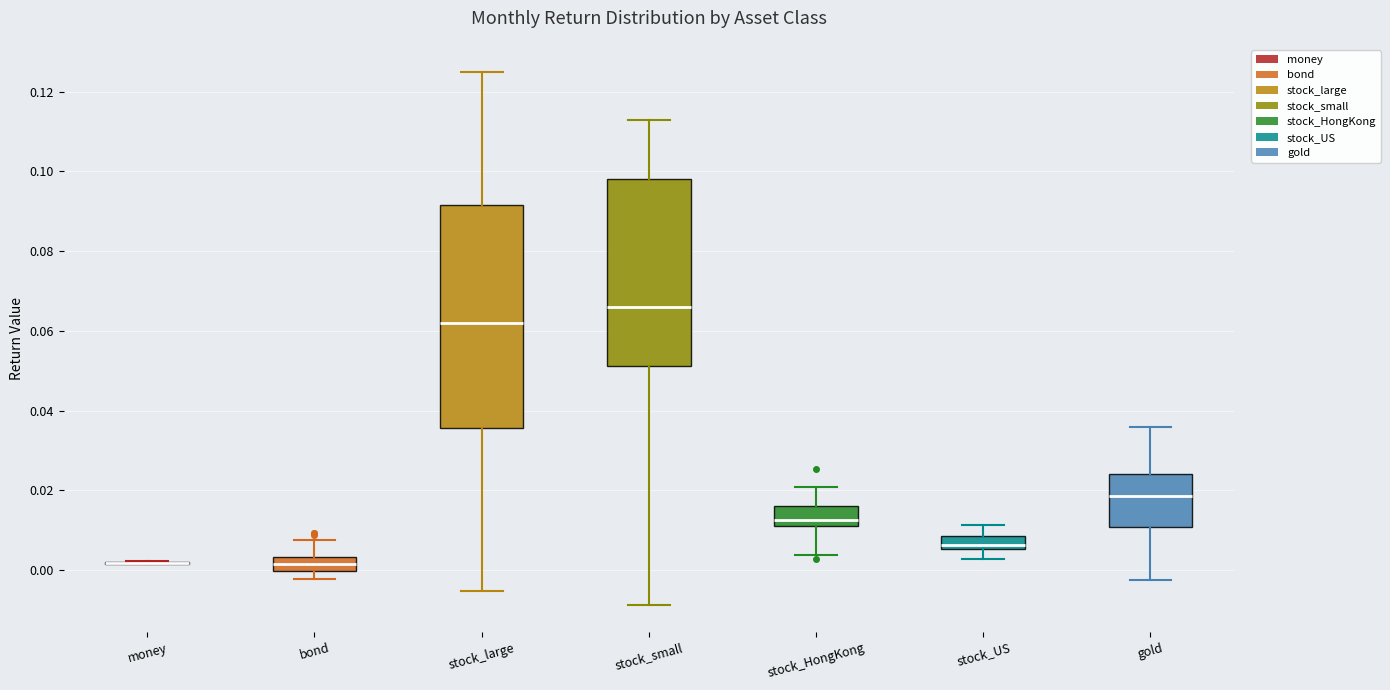

Reading left to right, transcribe this box plot: for each box, give where its median line is, the range the box spans, and where its two whiskers end, as read against the y-axis. The values are not printed on the chart, so give them approximately, as read against the axis.

money: box collapsed to a line at 0.002, whiskers 0.002 to 0.002
bond: median 0.002, box 0.000 to 0.004, whiskers -0.002 to 0.008
stock_large: median 0.062, box 0.036 to 0.092, whiskers -0.006 to 0.126
stock_small: median 0.066, box 0.052 to 0.098, whiskers -0.008 to 0.114
stock_HongKong: median 0.012 (just above the box's lower edge), box 0.012 to 0.016, whiskers 0.004 to 0.020
stock_US: median 0.006 (inside the box), box 0.006 to 0.008, whiskers 0.002 to 0.012
gold: median 0.018, box 0.010 to 0.024, whiskers -0.002 to 0.036